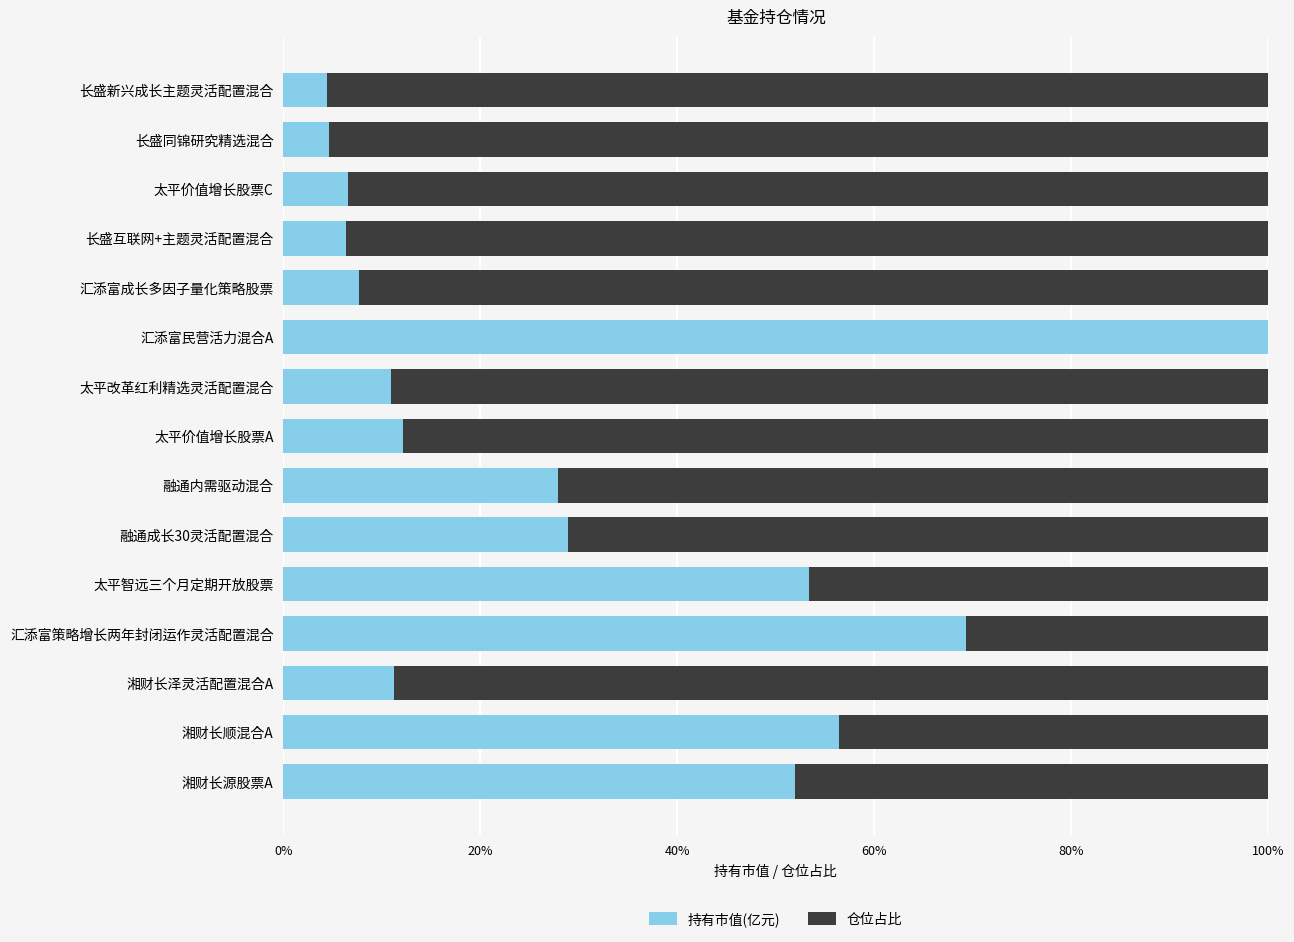

What is the sum of all 持有市值(亿元) values?

451.8